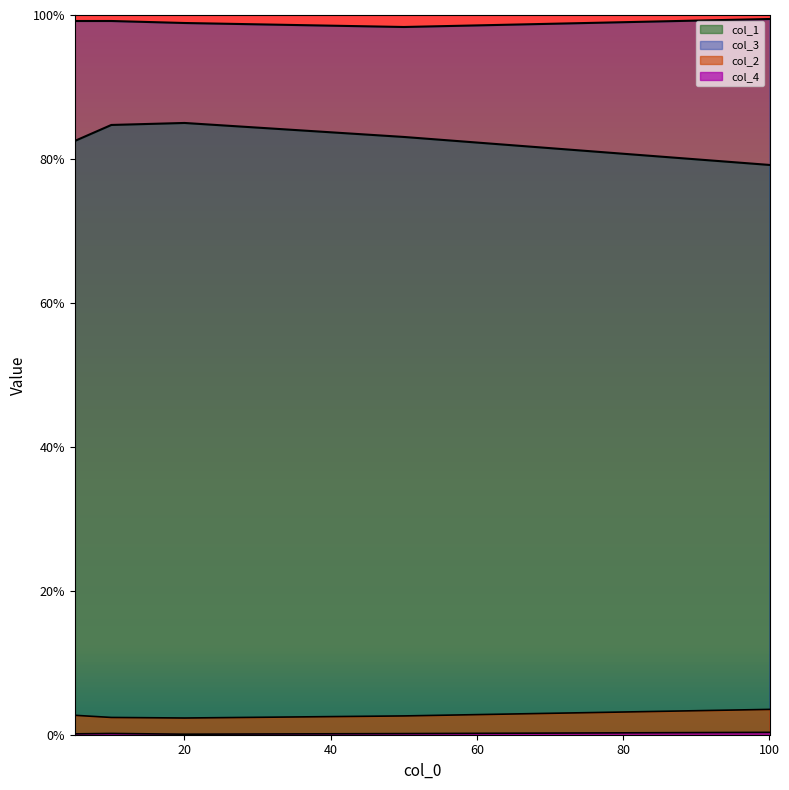

Count the number of categories in the chart.

5